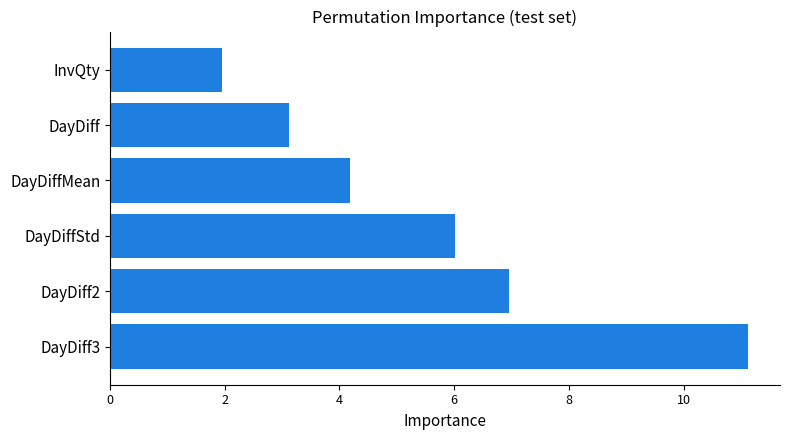

True or false: the data shows 7.0 at DayDiff2.

True